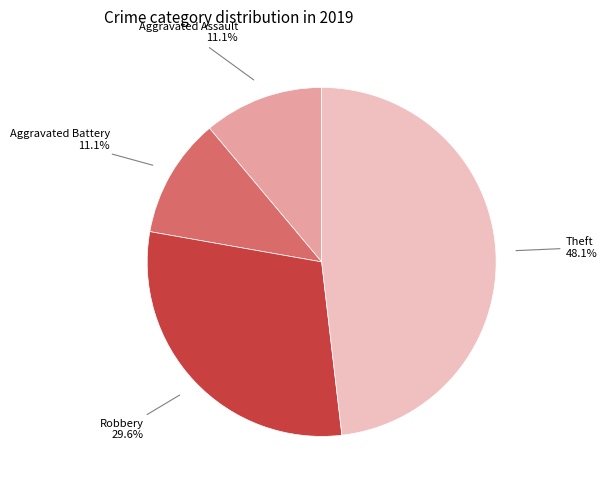

Is there any slice that represents more than half of the pie?

No